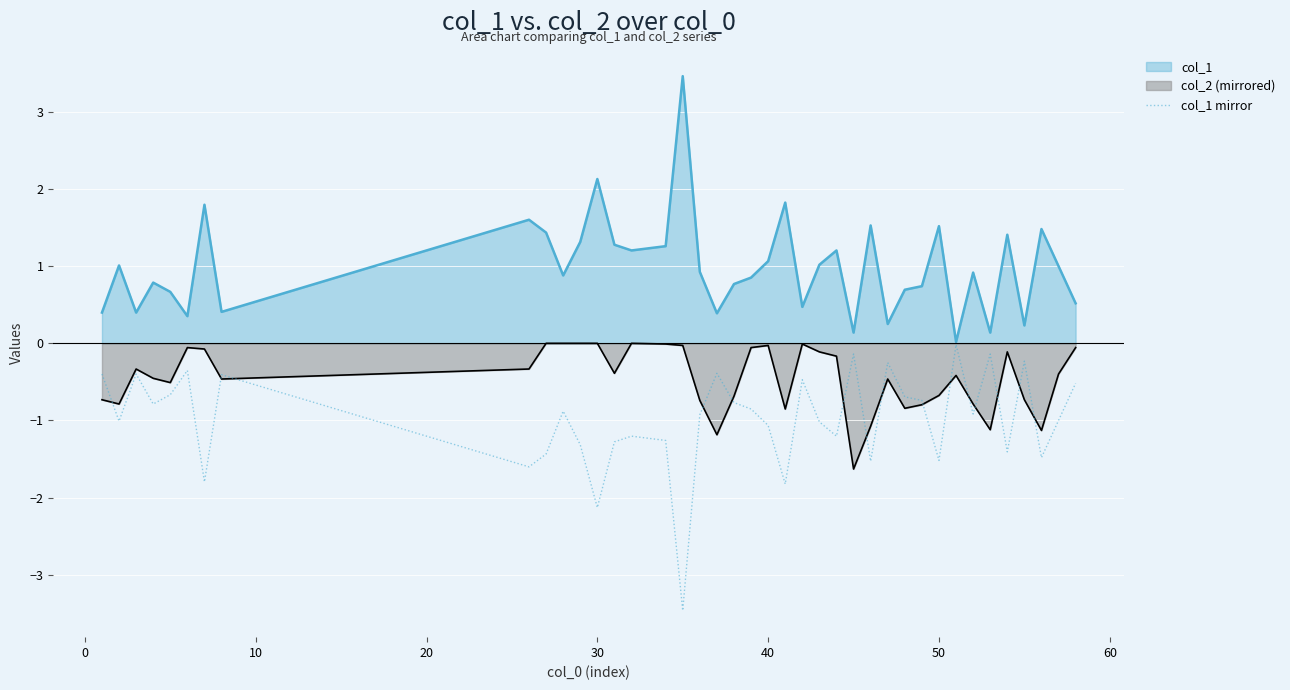

Count the number of data series in this chart.

3